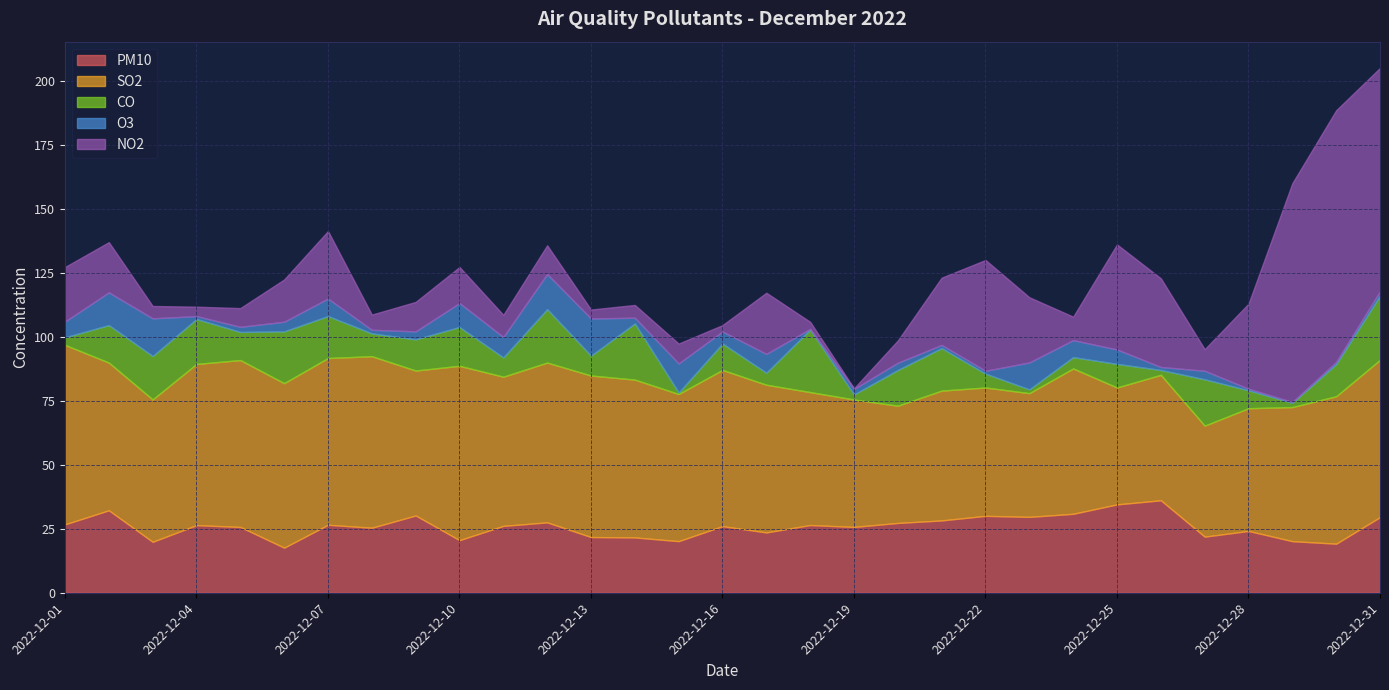

How many interior local valleys does the NO2 series have?

8